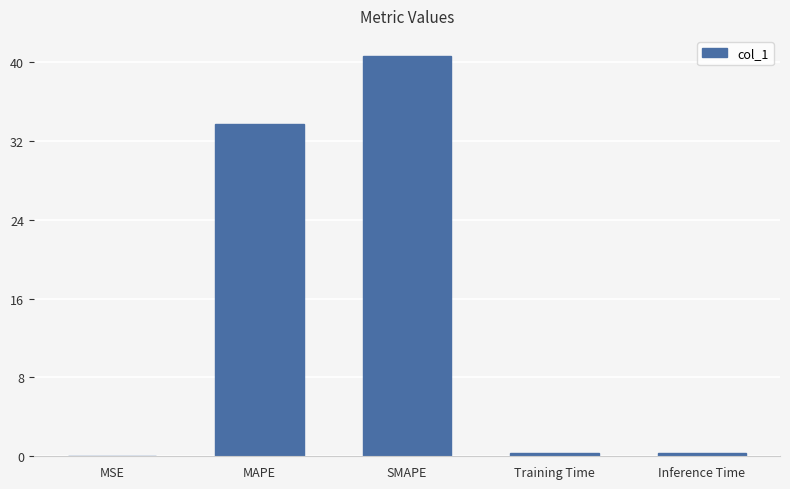

What is the maximum value shown in the chart?

40.6